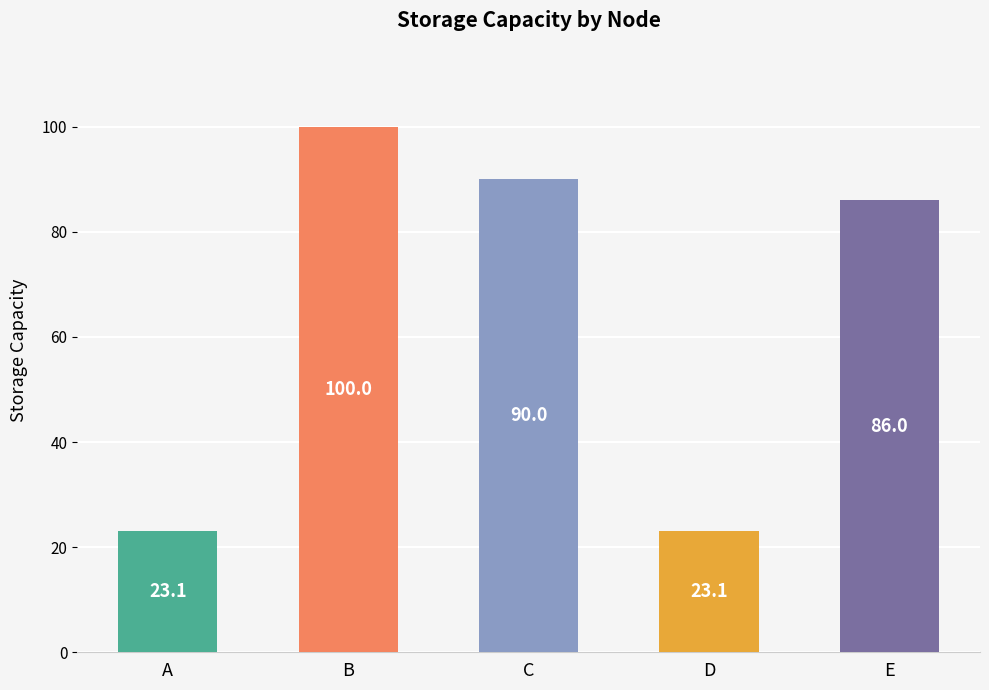

What is the greatest value displayed?

100.0